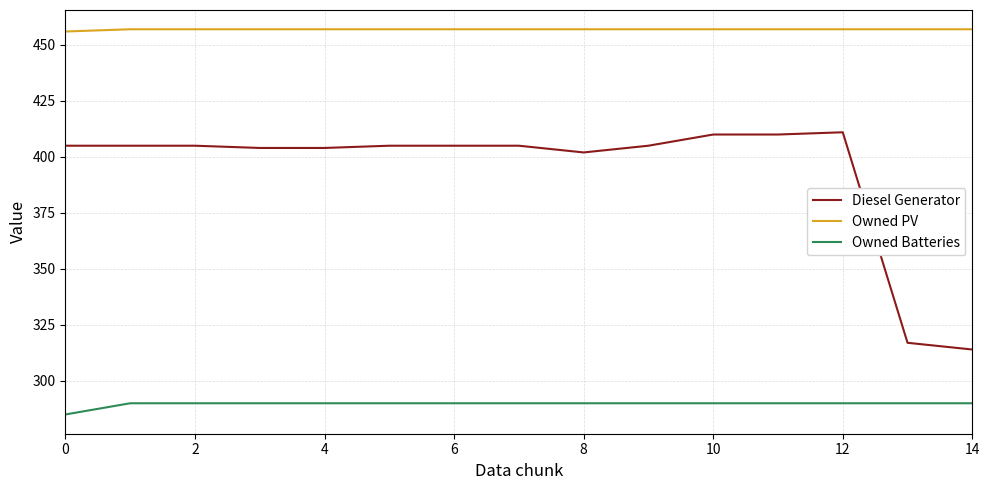

True or false: Owned Batteries and Owned PV intersect in this chart.

False